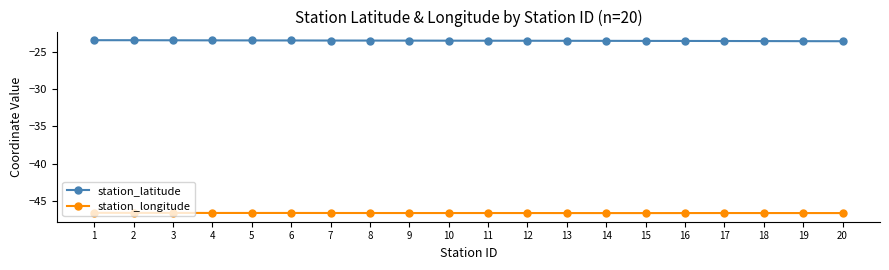

What is the difference between the highest and lowest values at 18?

23.0